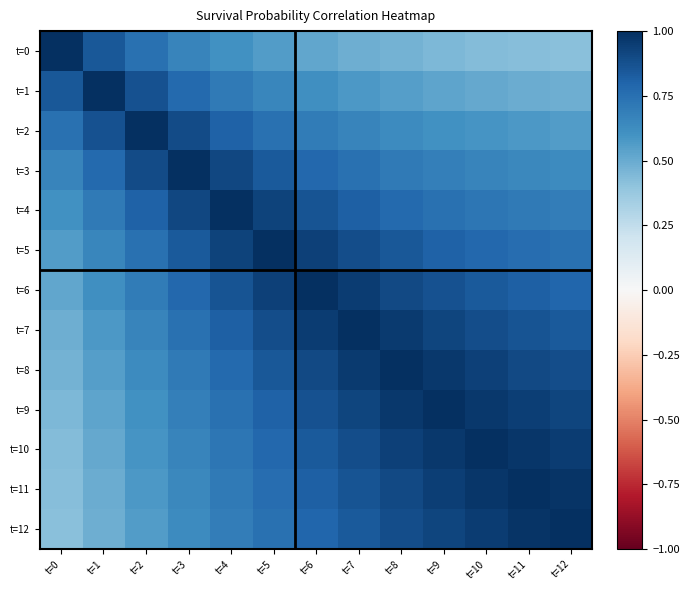

Which has a higher value, t=8 or t=4?

t=4